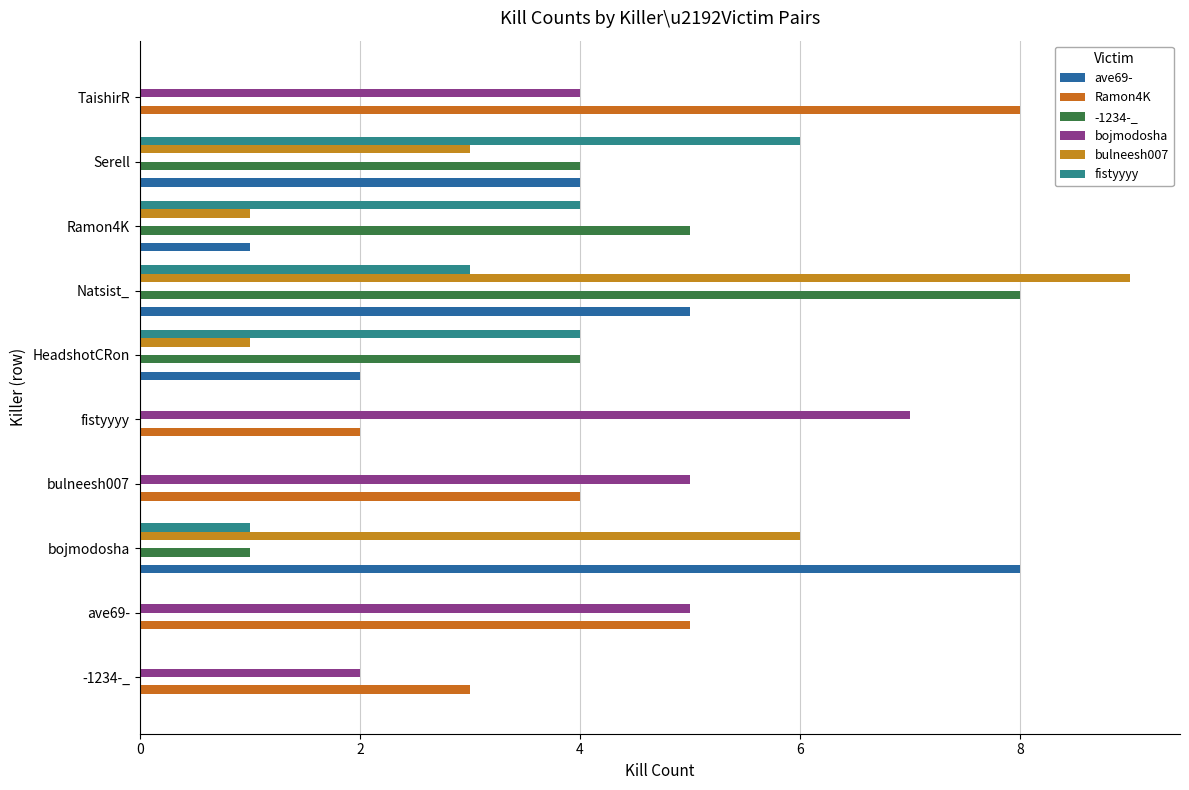

Count the number of categories in the chart.

10